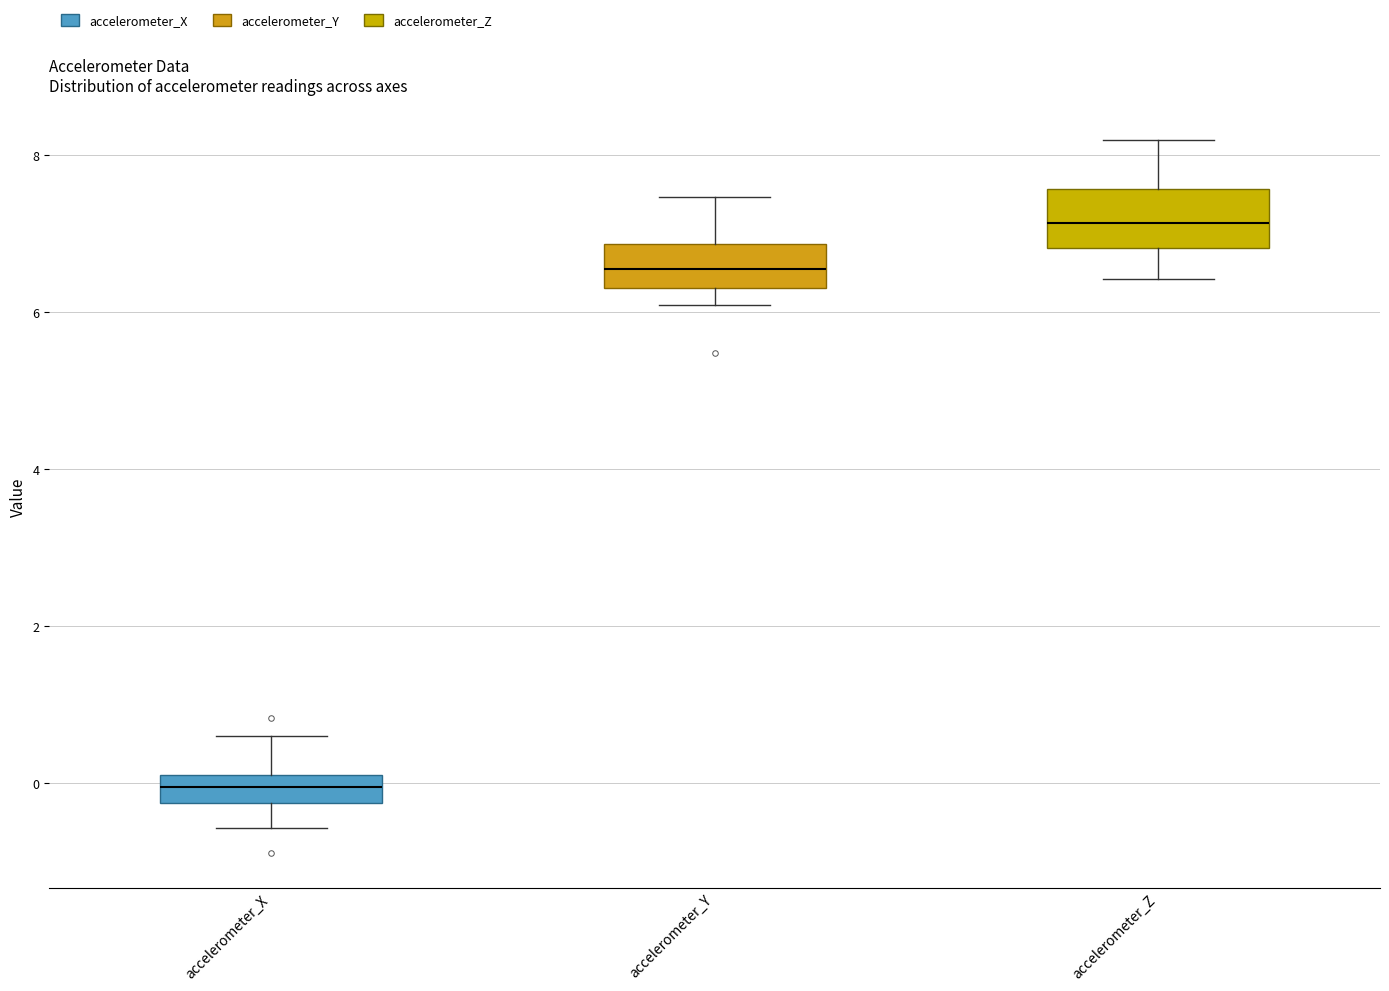

Which box's median line is the highest?

accelerometer_Z